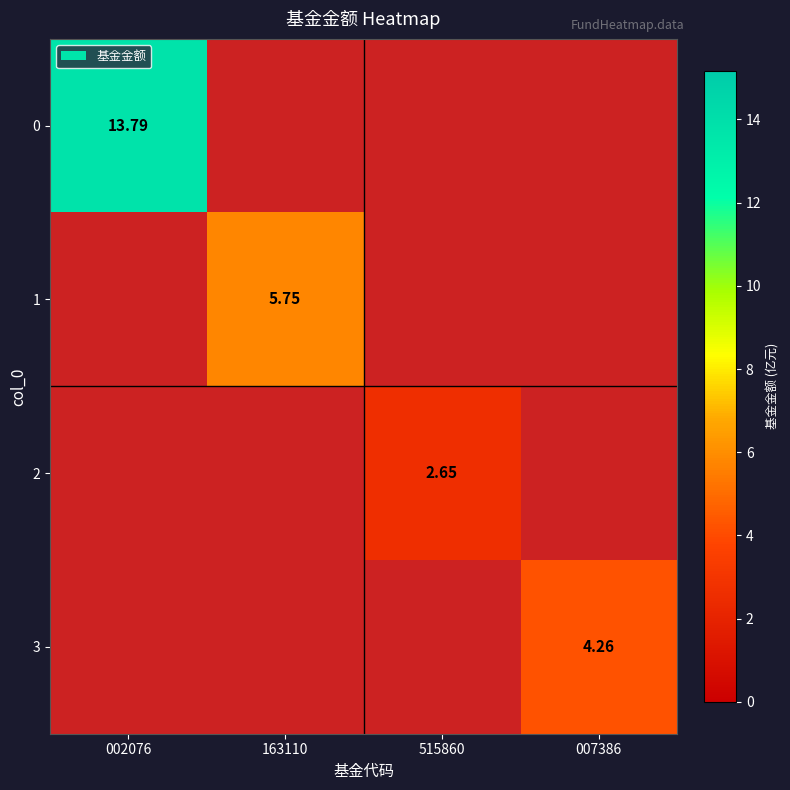

Which category has the lowest value in the 3 series?

002076